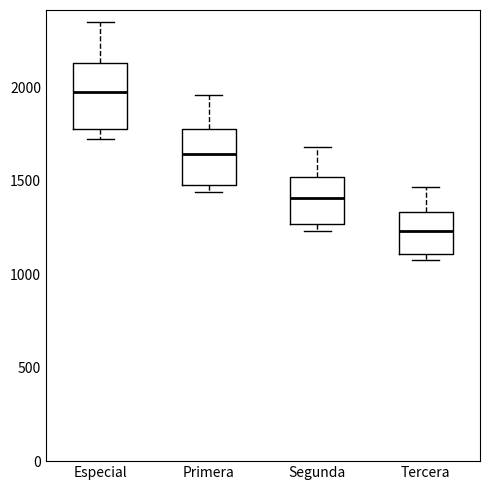

Reading left to right, read every box against the y-axis: the position of its median line, the range the box covers, and the ends of its whiskers. The values are not printed on the chart, so give them approximately, as read against the axis.

Especial: median 1950, box 1800 to 2150, whiskers 1750 to 2350
Primera: median 1650, box 1500 to 1800, whiskers 1450 to 1950
Segunda: median 1400, box 1250 to 1500, whiskers 1250 (just below the box's lower edge) to 1700
Tercera: median 1250, box 1100 to 1350, whiskers 1100 (just below the box's lower edge) to 1450